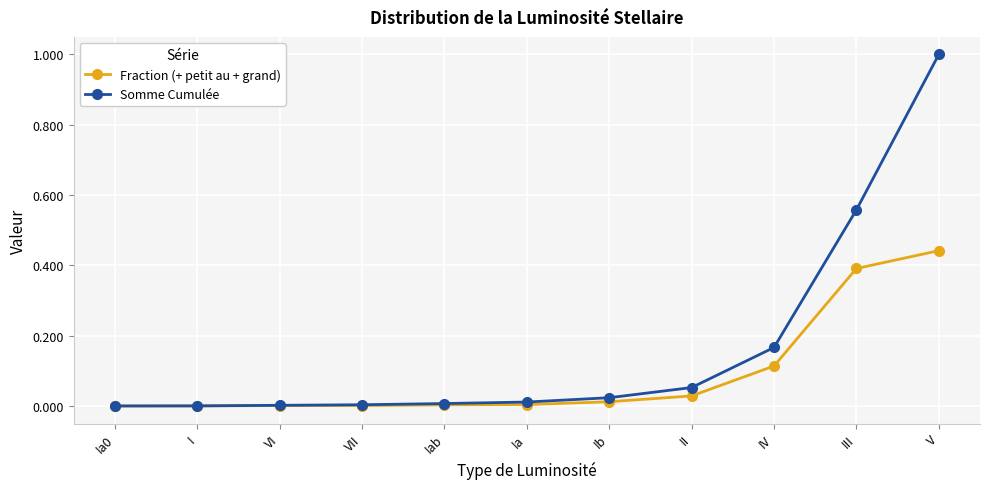

Which series has the largest total across all categories?

Somme Cumulée